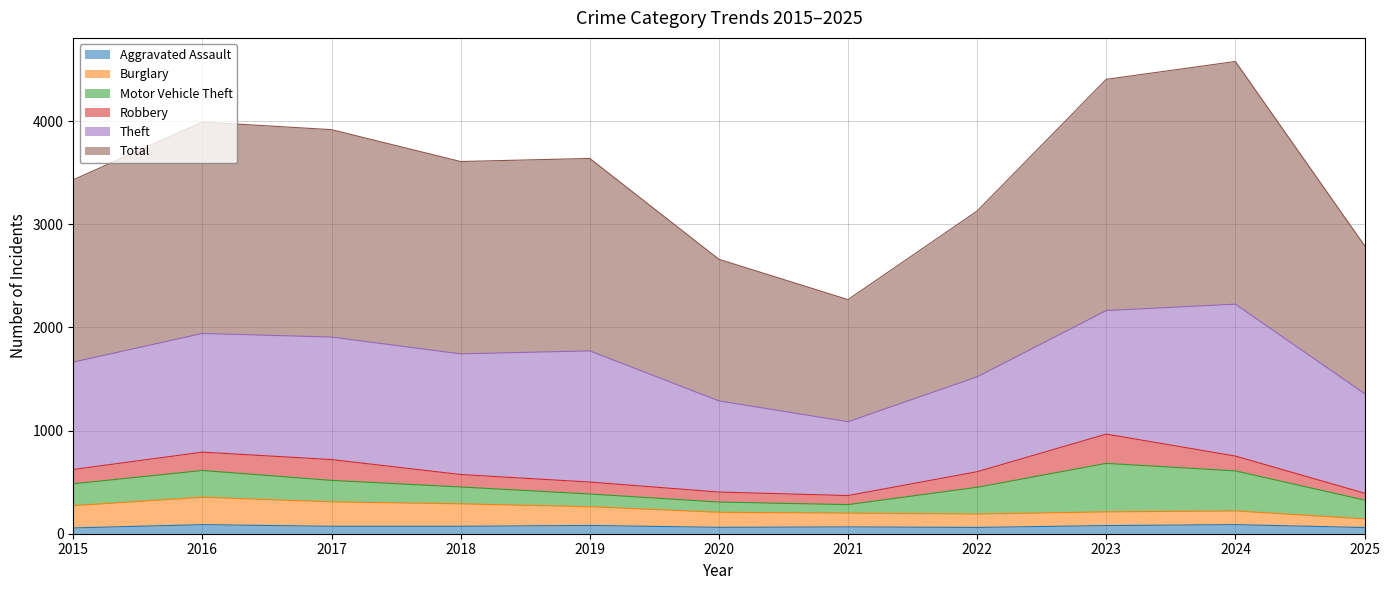

True or false: Aggravated Assault and Burglary intersect in this chart.

False